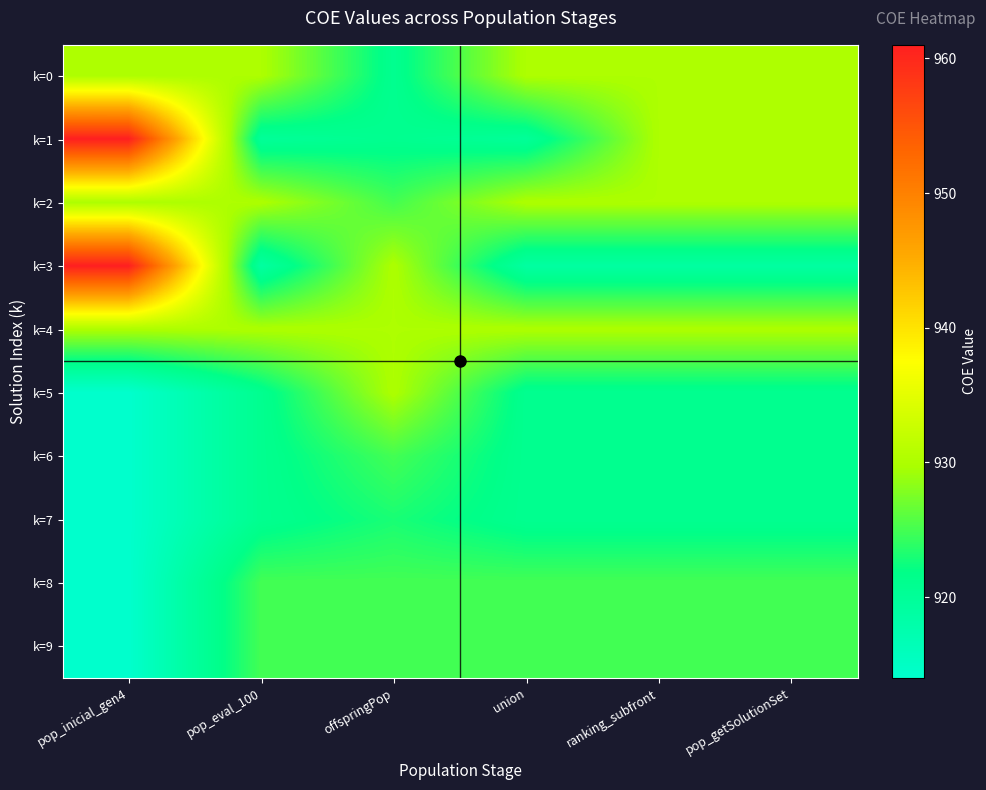

What is the total value across all series at pop_inicial_gen4?

8352